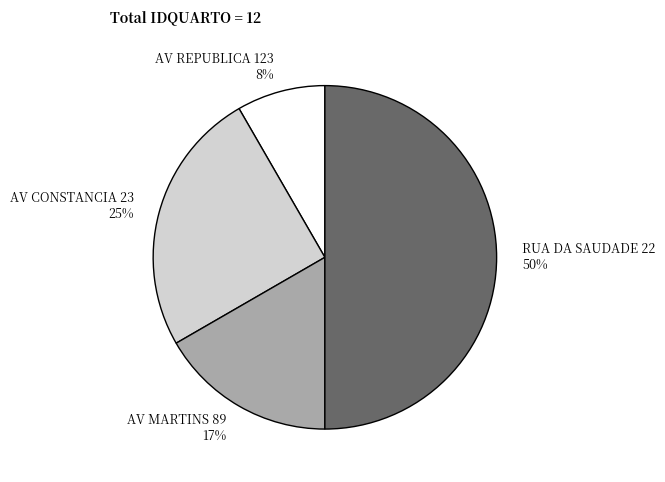

Does AV REPUBLICA 123 represent more than half of the total?

No